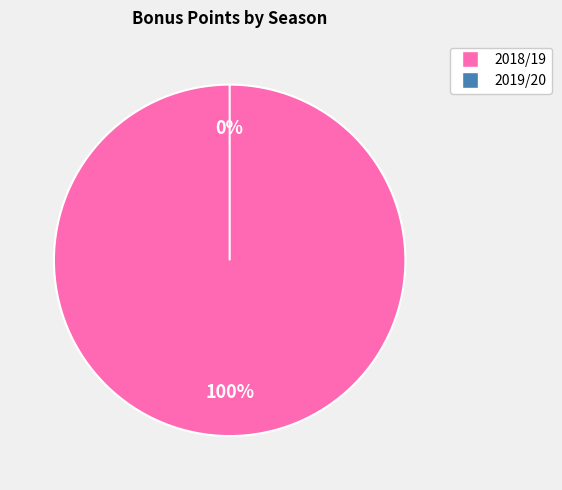

Do 2019/20 and 2018/19 together represent more than half of the pie?

Yes